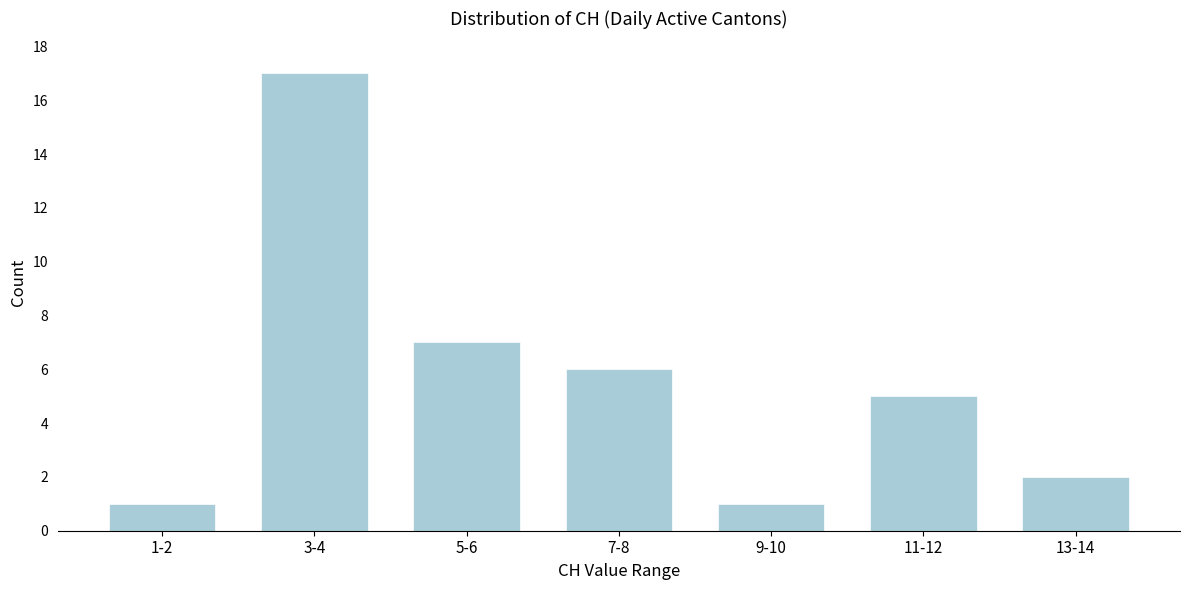

Reading left to right, list all the values displayed in this chart.

1-2=1	3-4=17	5-6=7	7-8=6	9-10=1	11-12=5	13-14=2